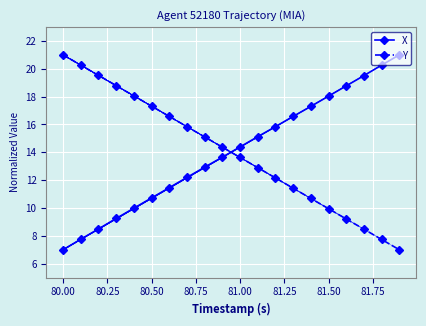

What is the average value of the Y series?

14.0